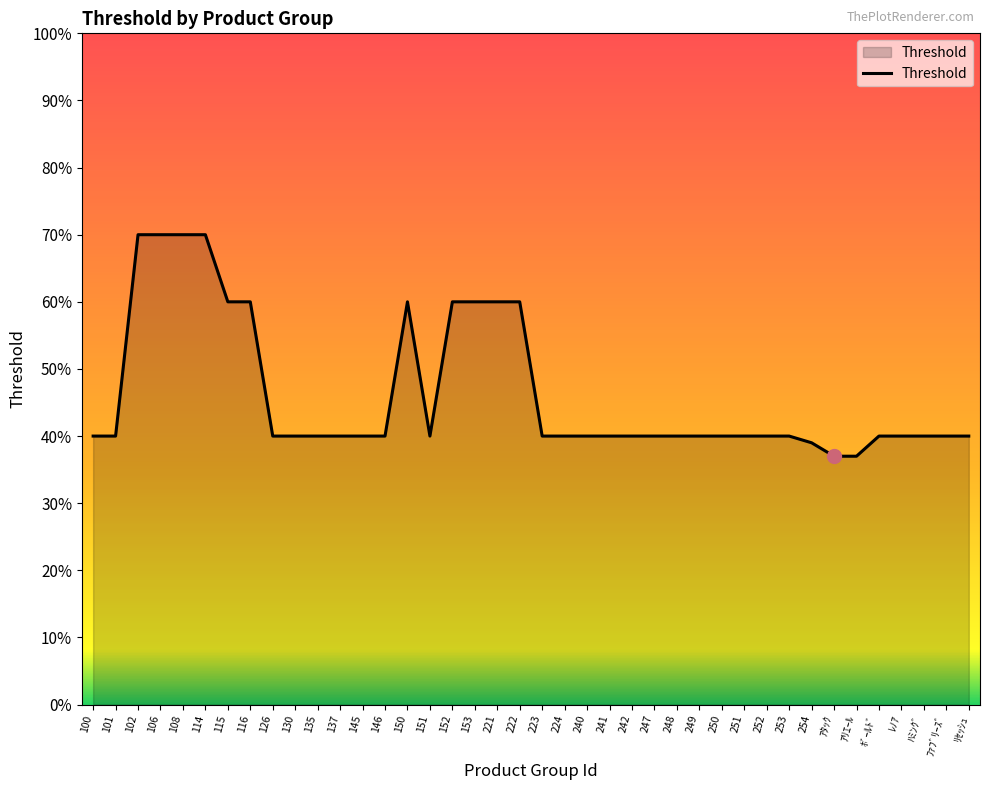

Does the chart have visible grid lines?

No